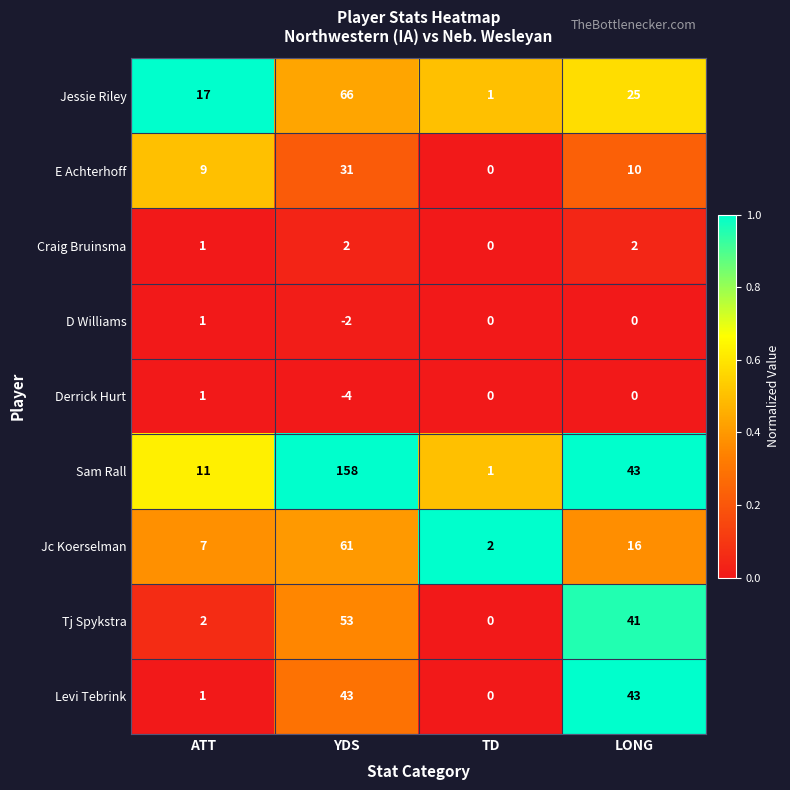

The value of Levi Tebrink at ATT is 1. True or false?

True